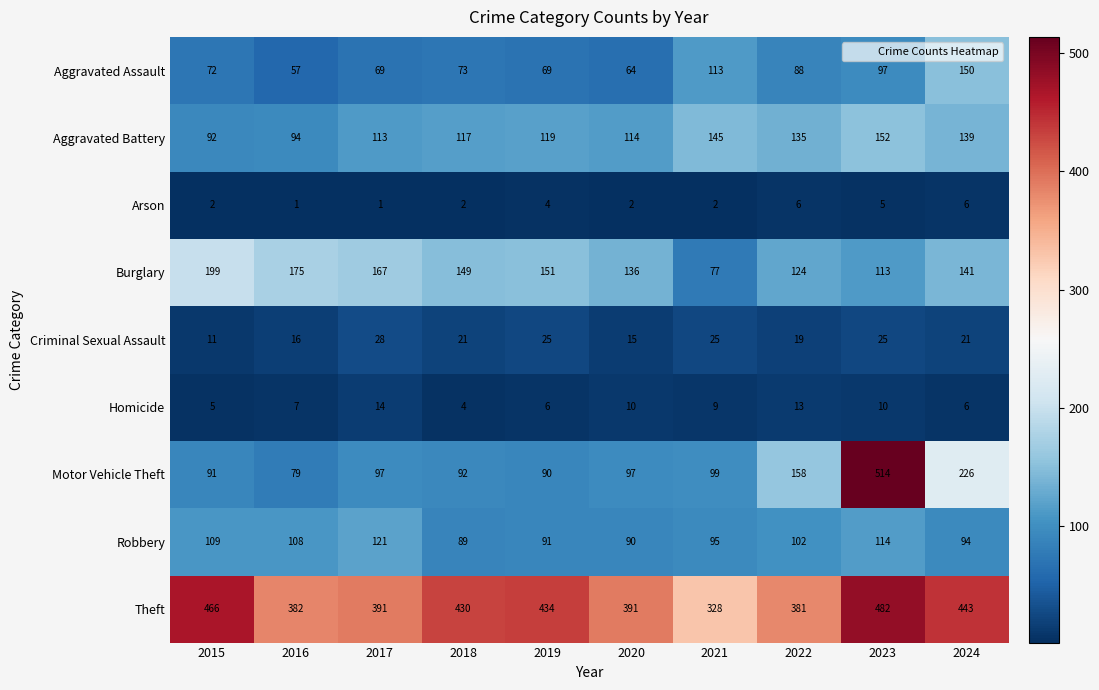

At which label is Homicide closest to 9?

2021